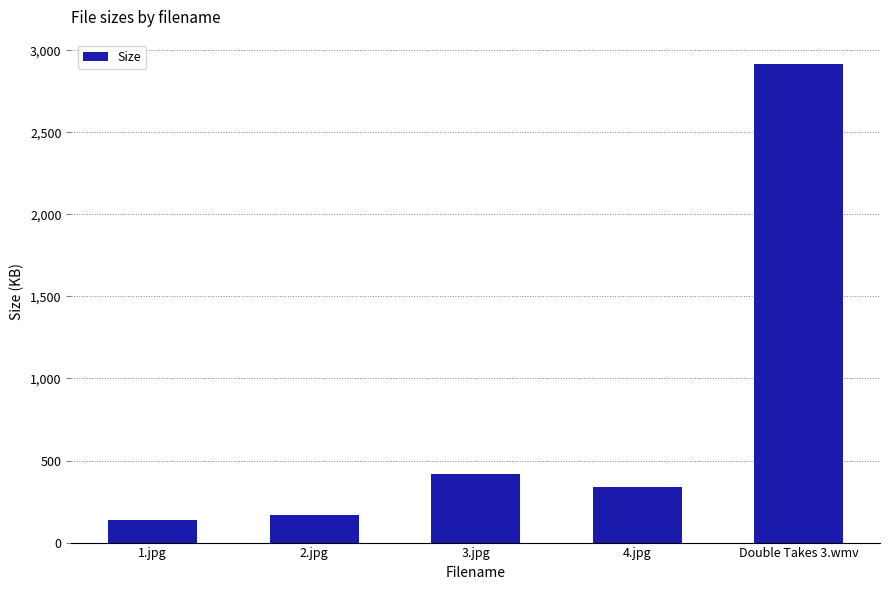

Does the chart contain any negative values?

No